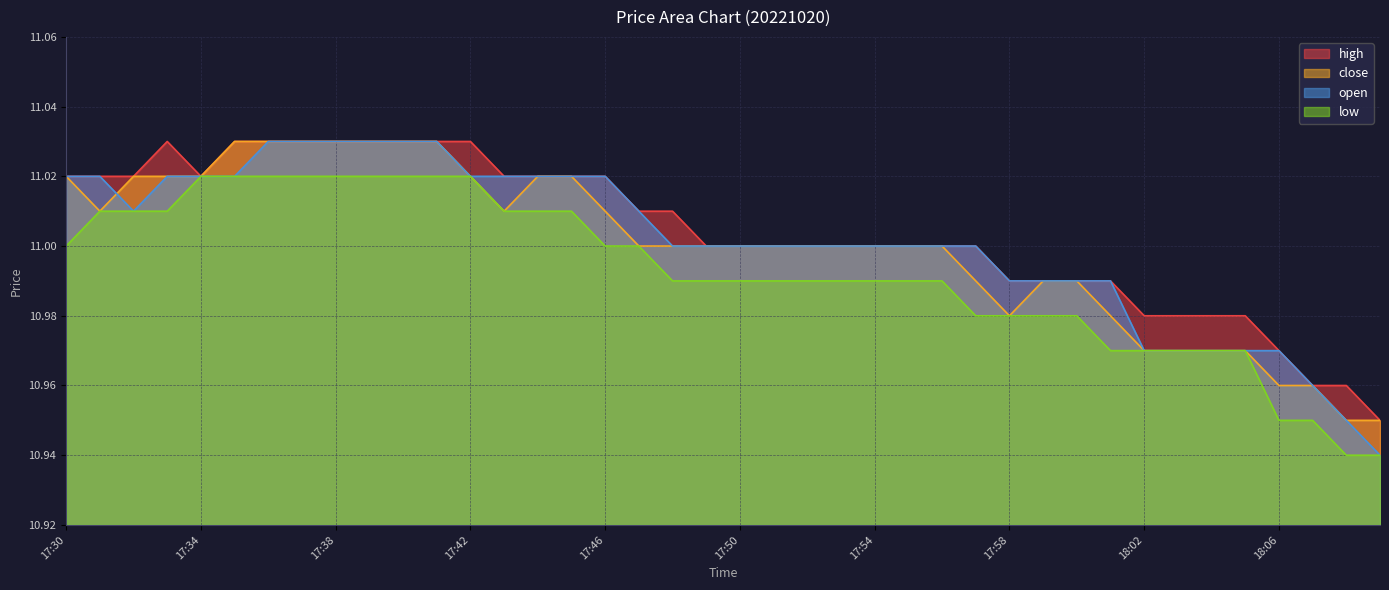

What are all the series names shown in the legend?

high, close, open, low